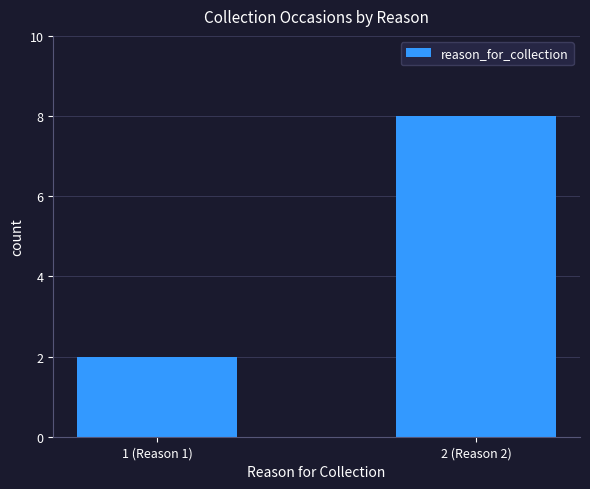

Count the values in the range 2 to 8.

2